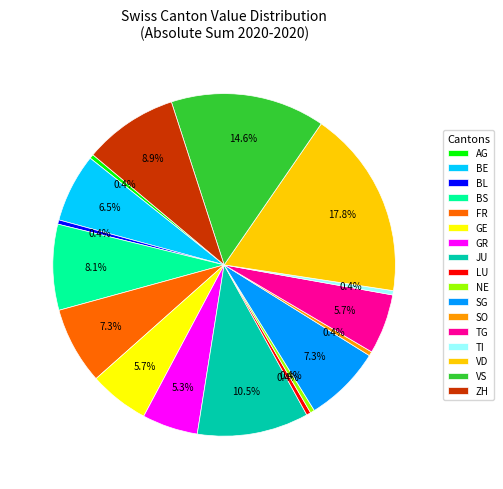

Is the sum of VD and SO greater than half?

No